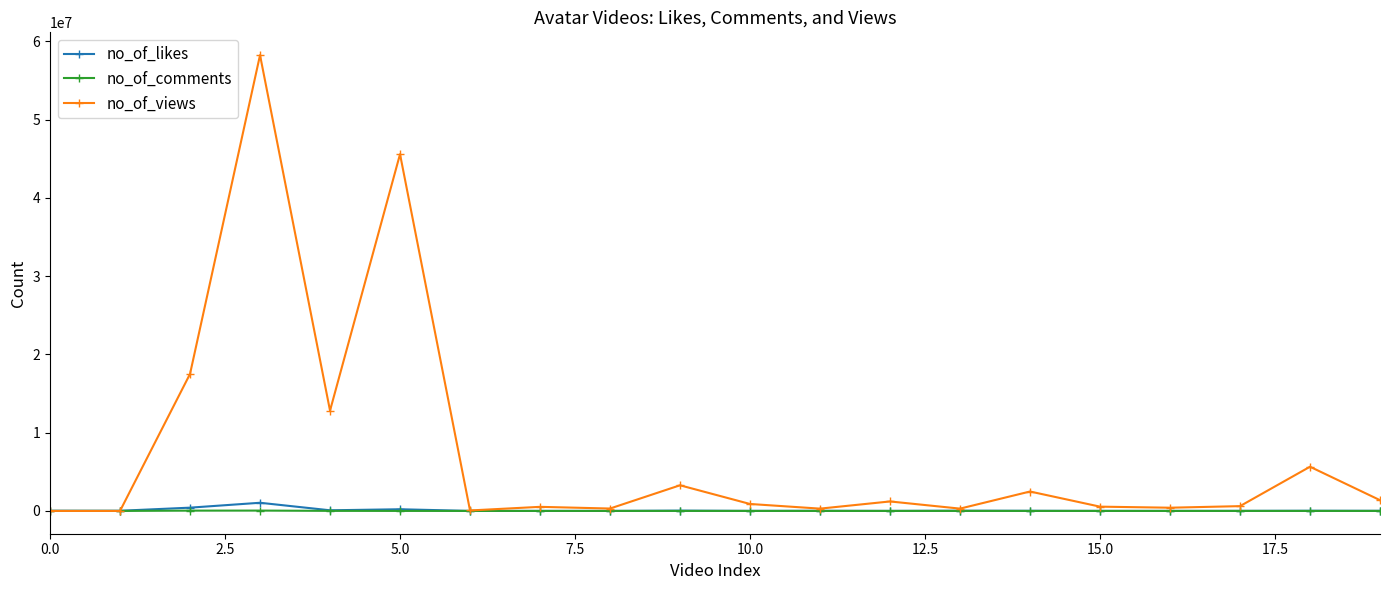

What is the greatest value displayed?

58232911